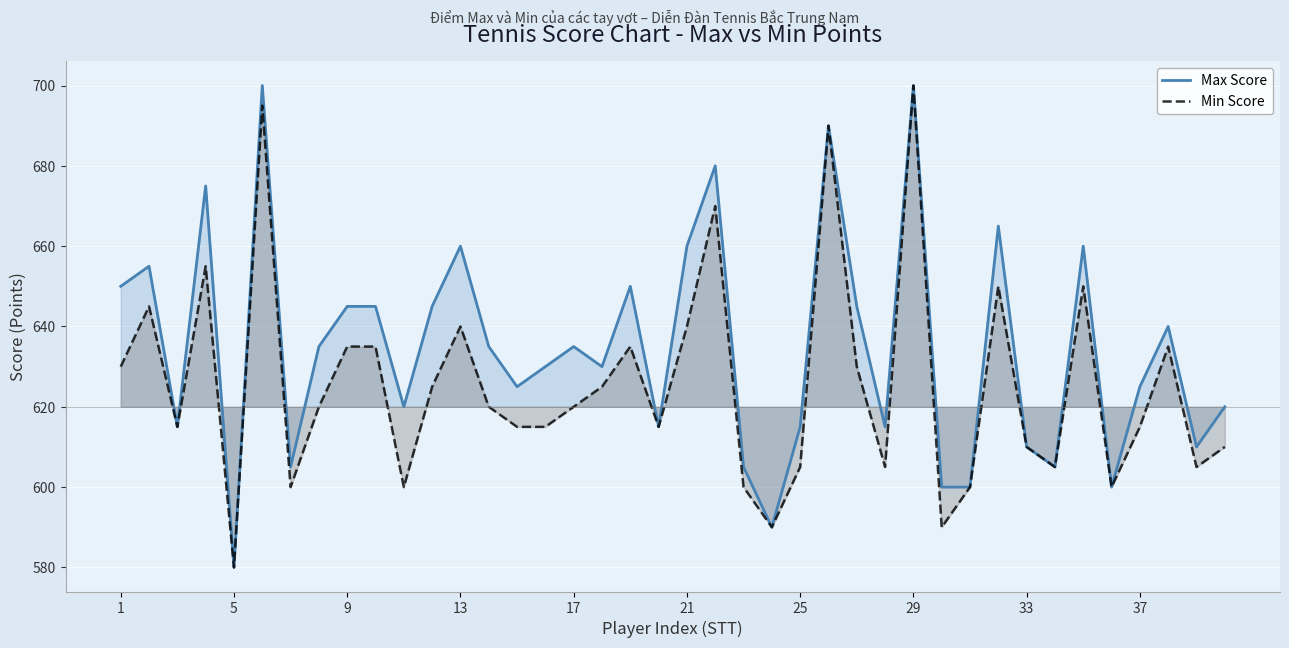

Rank the series at 18 from highest to lowest value.

Max Score, Min Score